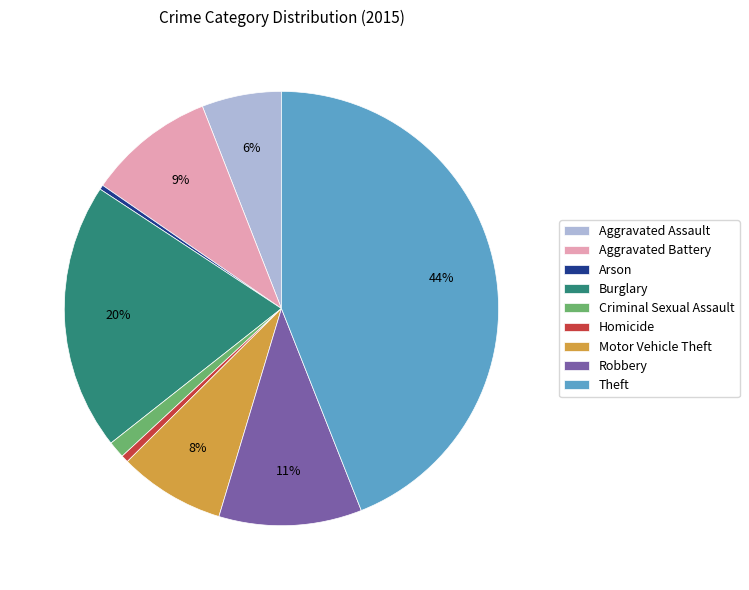

To the nearest percent, what is the difference between the largest and smallest slice percentages?

44%